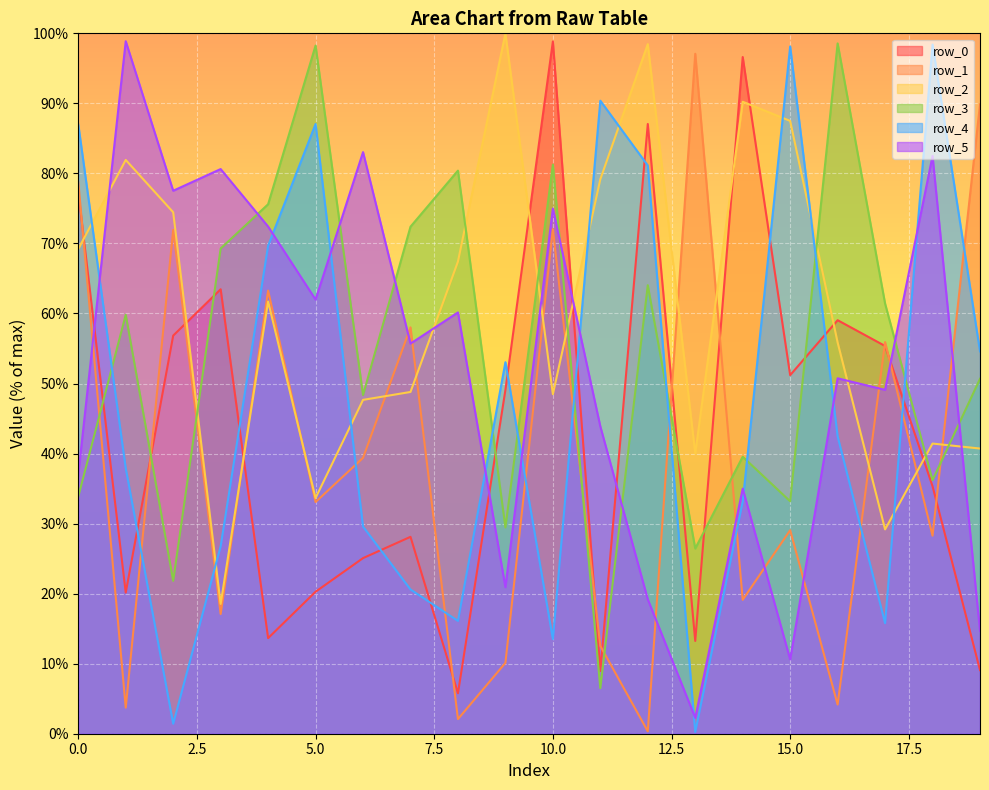

True or false: row_4 and row_2 intersect in this chart.

True